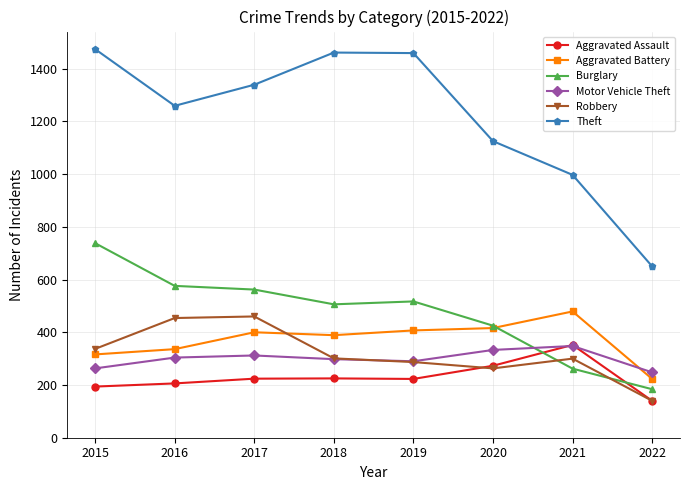

True or false: Theft and Aggravated Assault cross at least once.

False